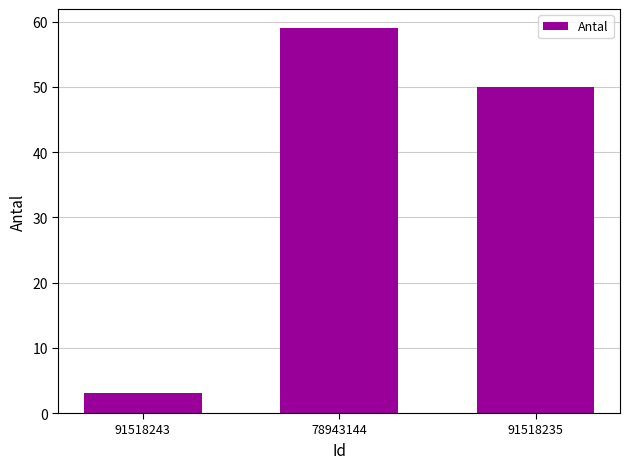

The value at 91518235 is 50. True or false?

True